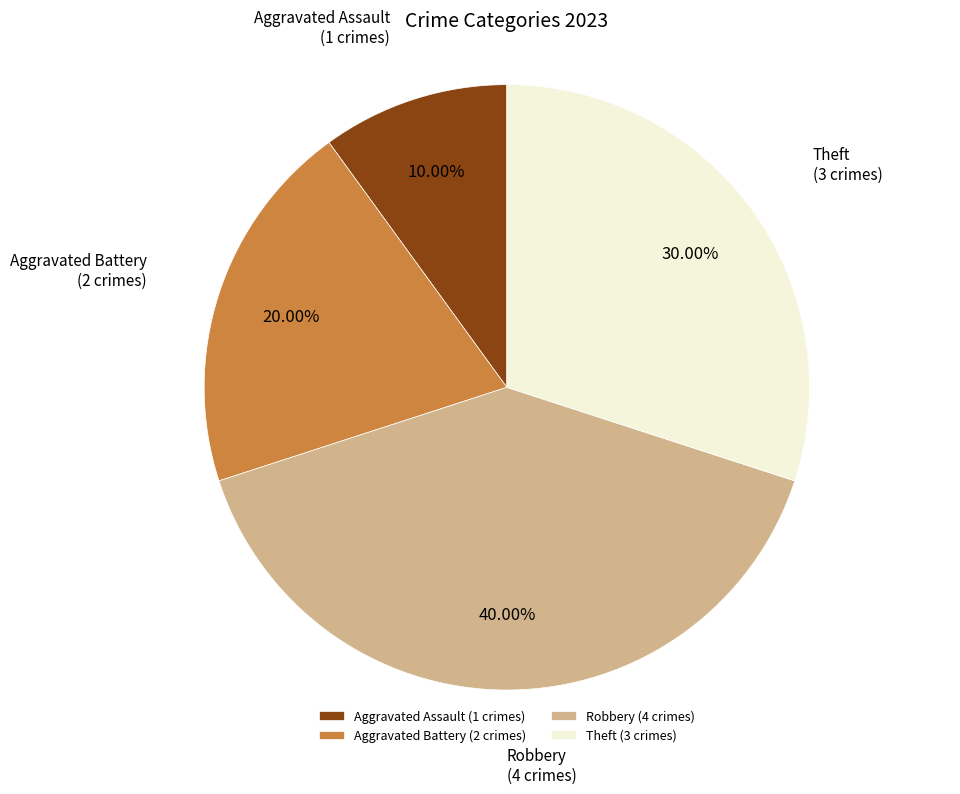

How many segments does this pie chart have?

4